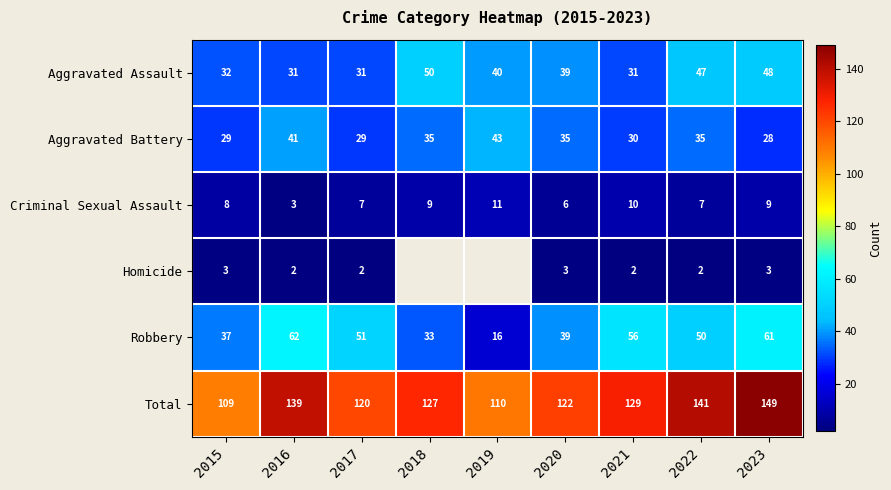

Which has a higher value, 2016 or 2018?

2018